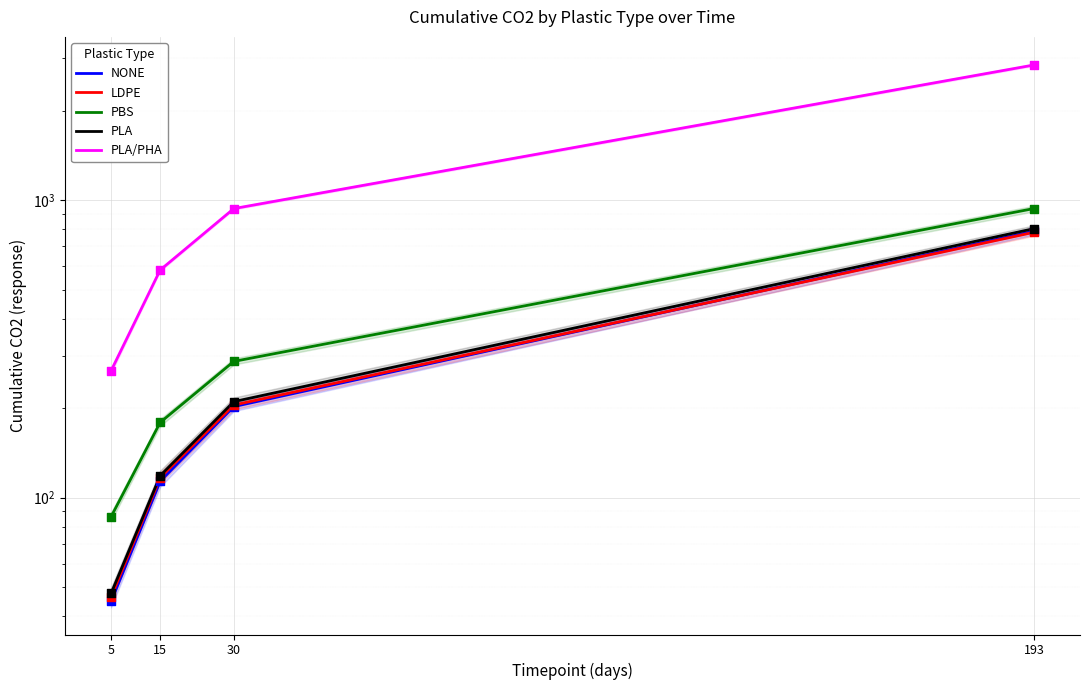

Which series reaches the maximum Y coordinate?

PLA/PHA